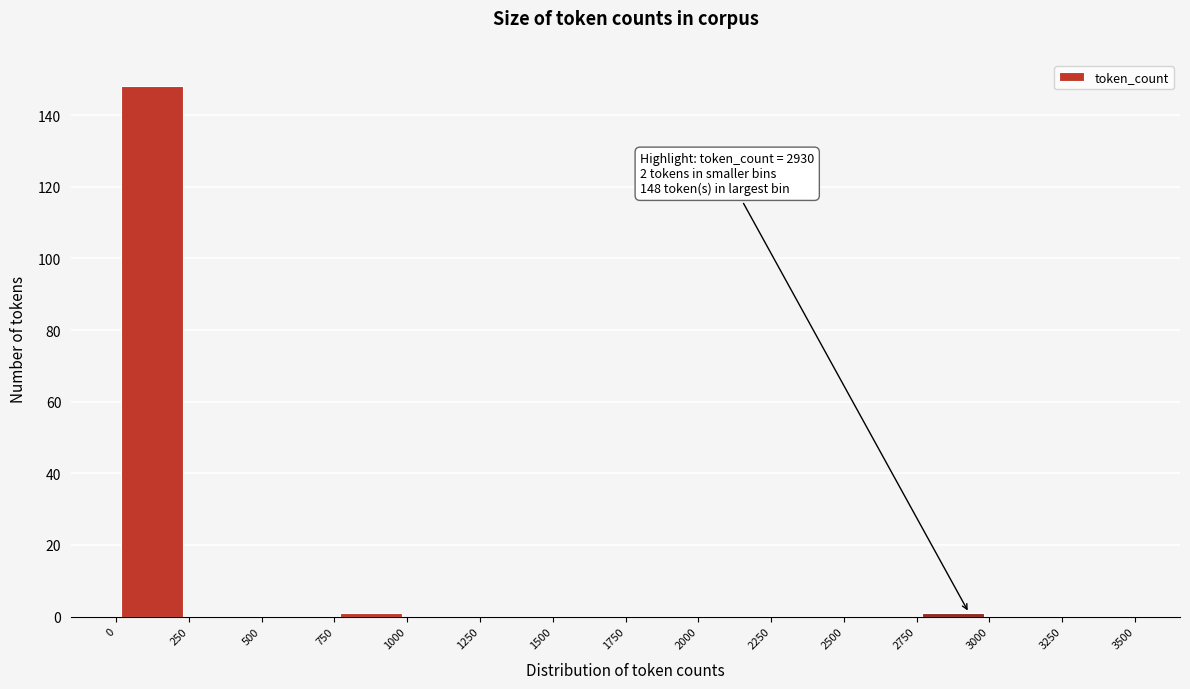

Which range on the x-axis has the tallest bar?

0 to 250